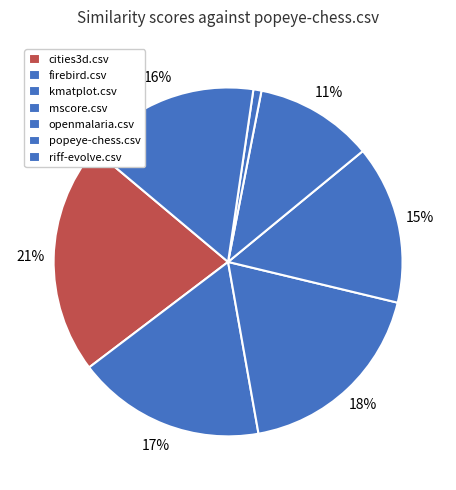

How many slices are in this pie chart?

7